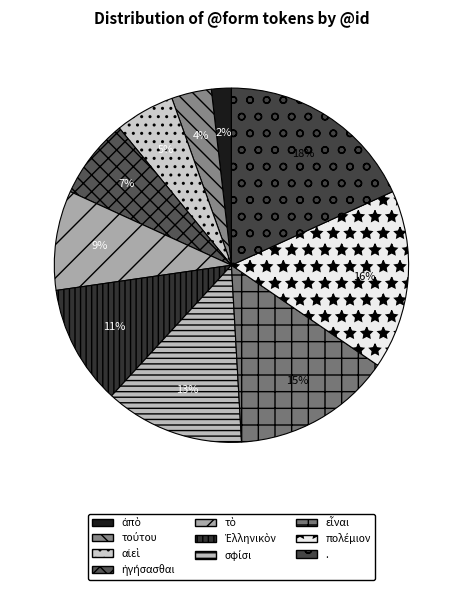

Count the number of slices in the pie.

10